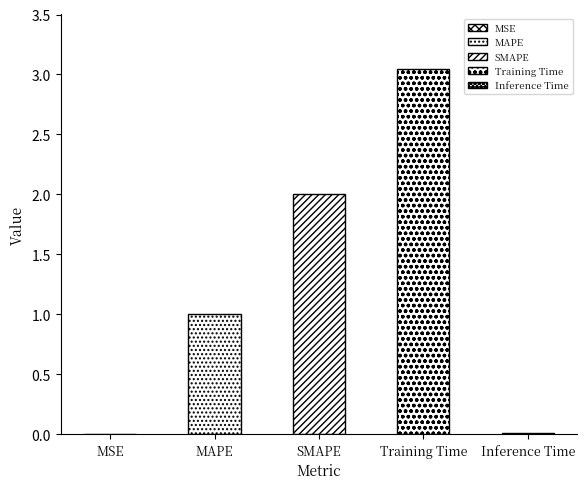

Is it true that the value at MSE is 0.0?

False